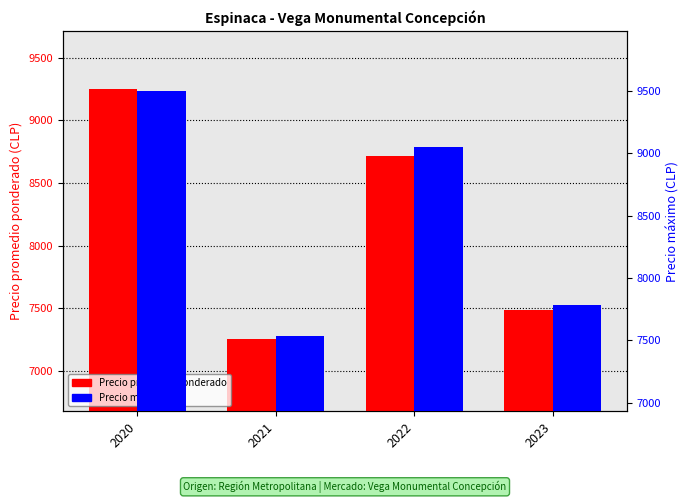

What is the spread (max minus min) of values at 2021?

280